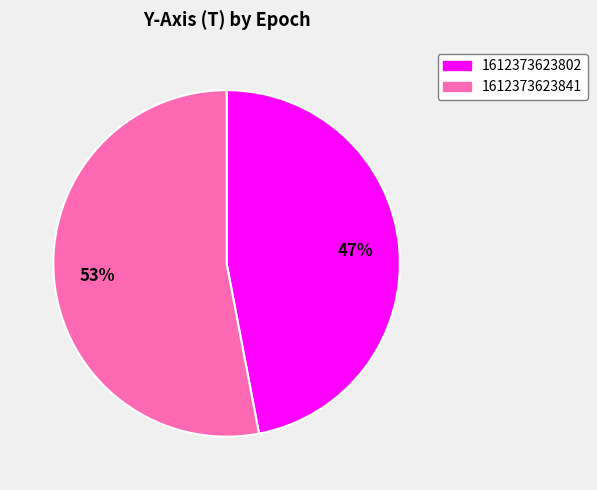

What is the ratio of the value at 1612373623841 to the value at 1612373623802?

1.1